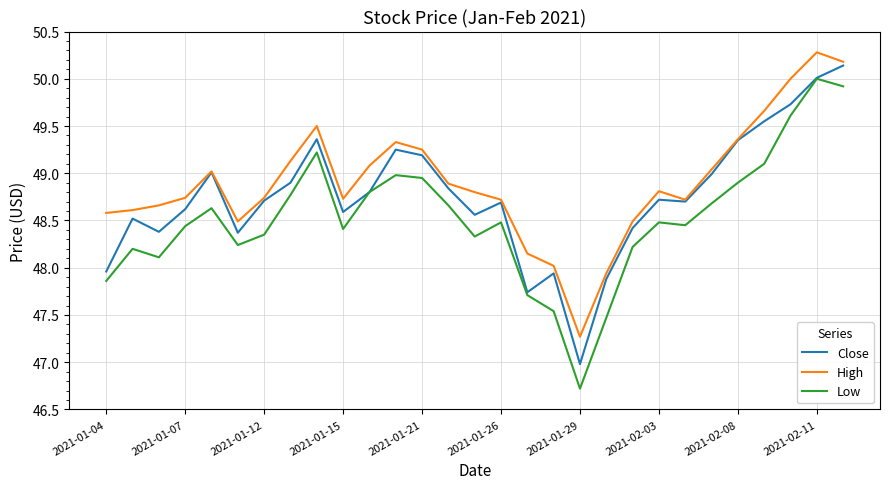

Which series has the largest range (max minus min)?

Low